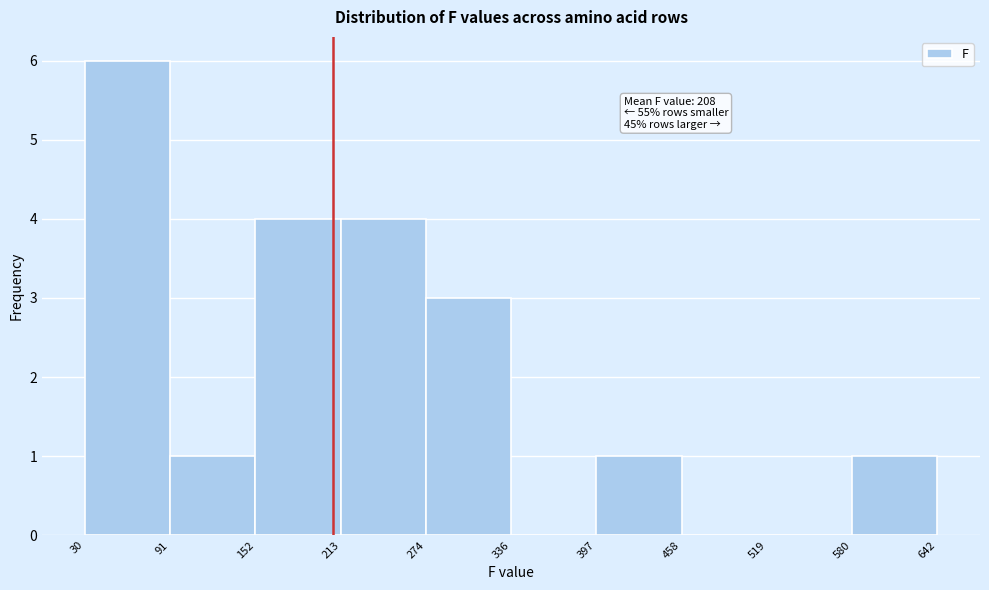

Over which range of the x-axis is the bar tallest?

30 to 91